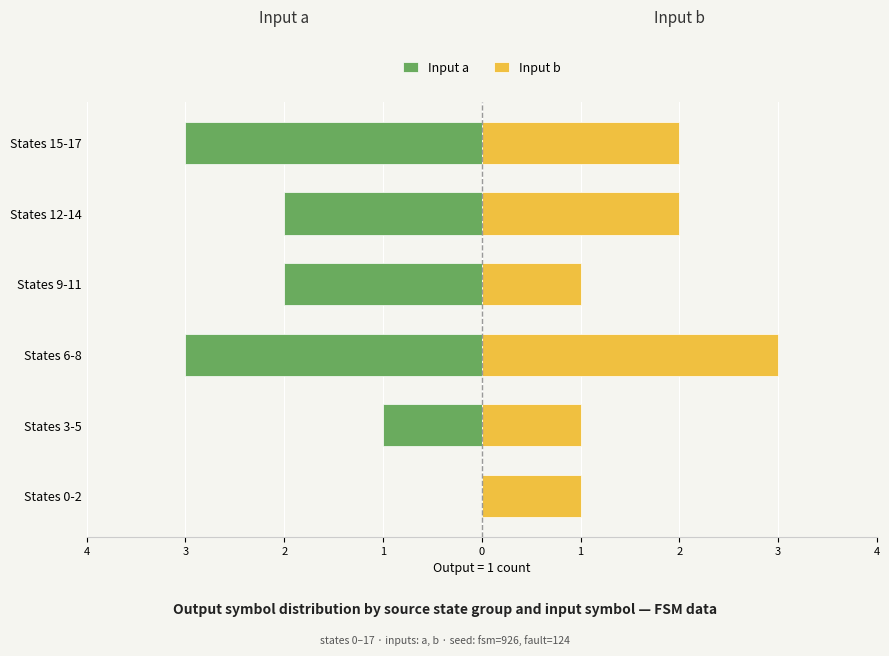

What is the approximate value of Input b at States 9-11?

1